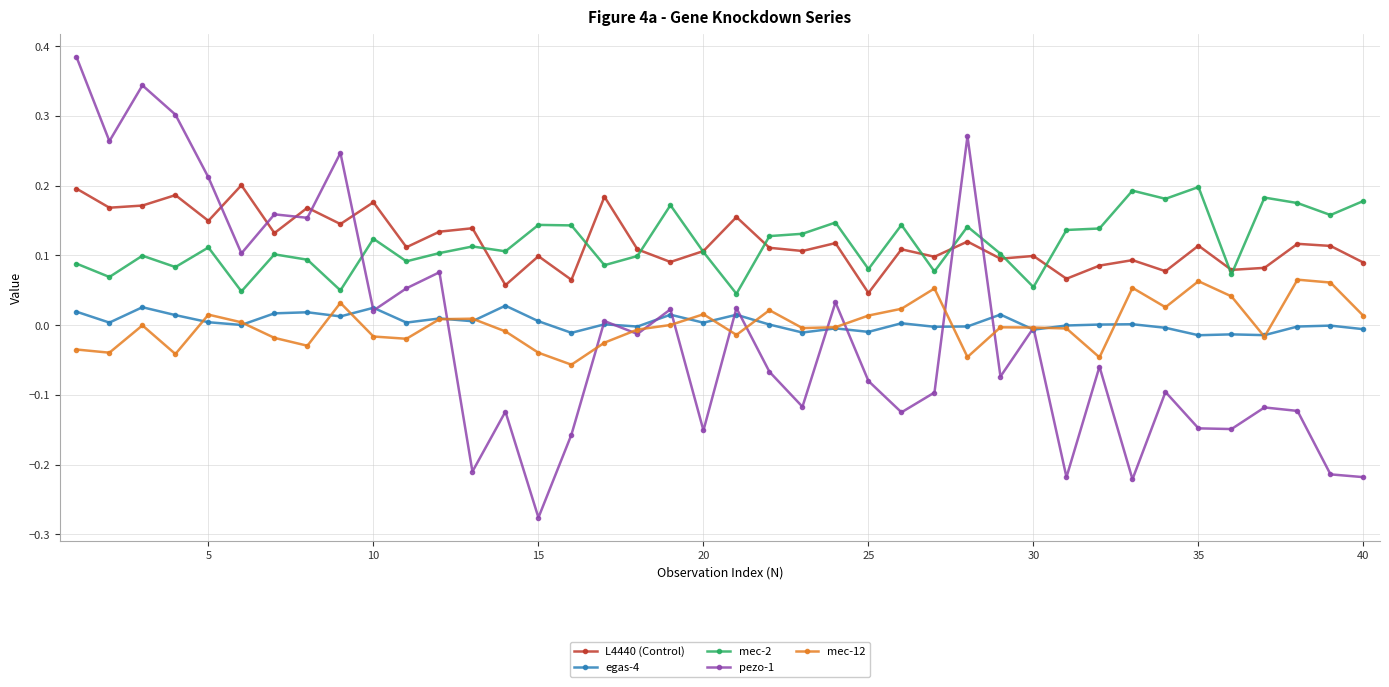

Which series has the widest spread of values?

pezo-1